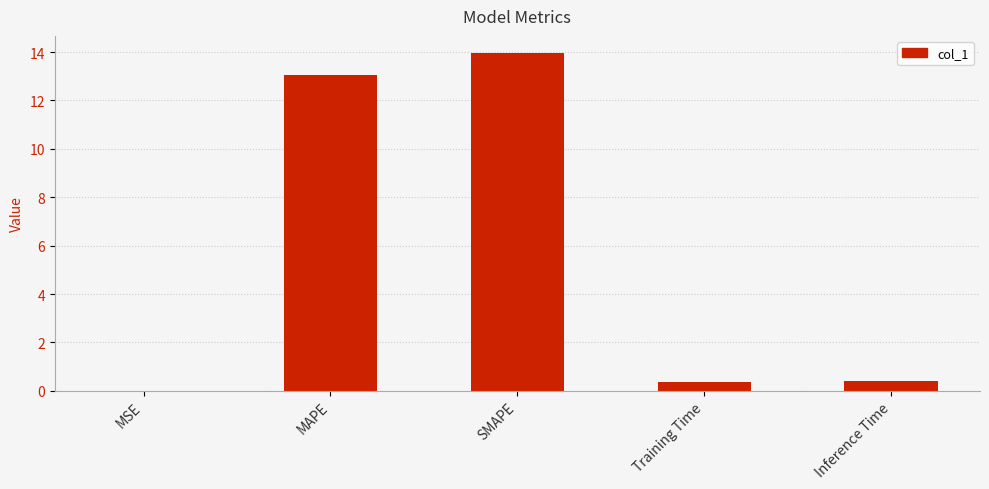

The chart shows a value of 0.0 at MSE. True or false?

True